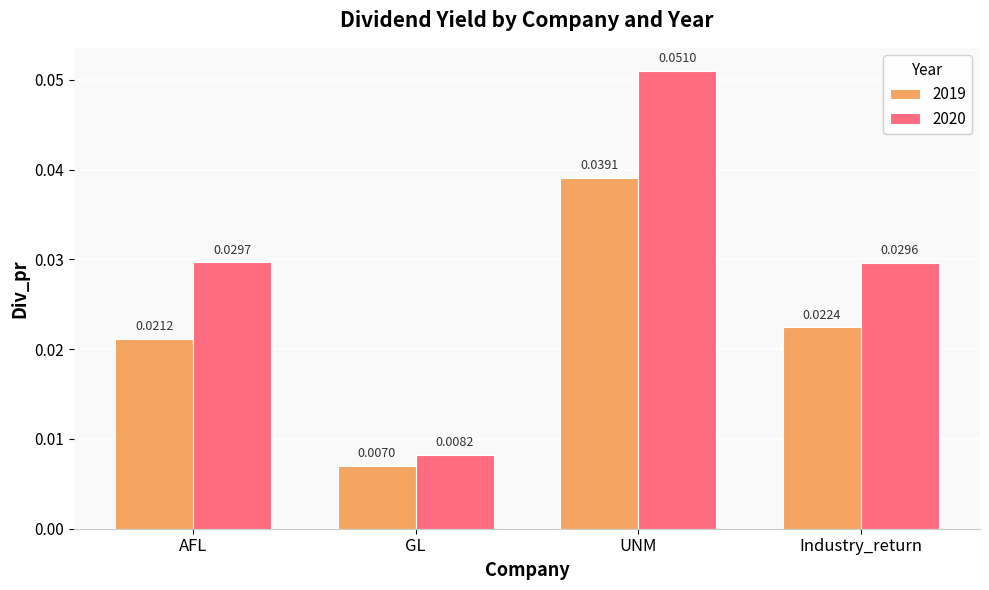

How many 2020 values are between 0 and 1?

4